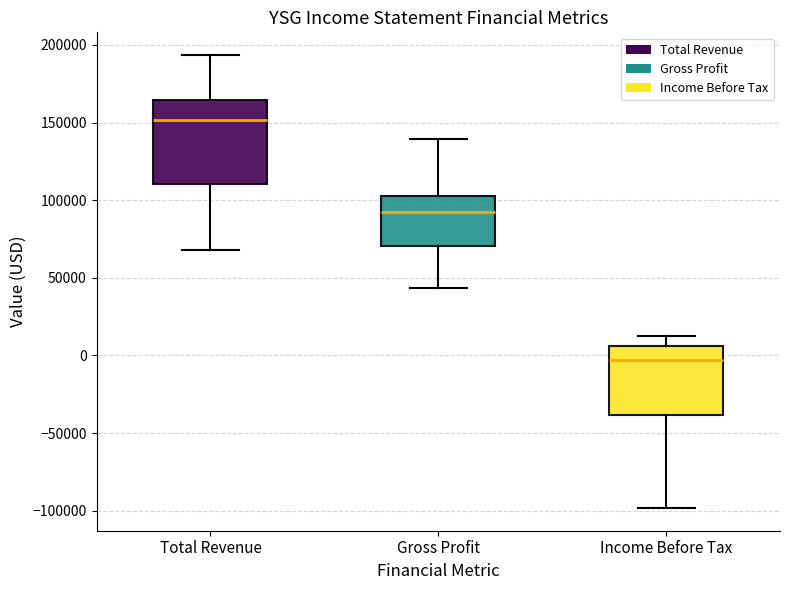

Which box has the highest median line?

Total Revenue